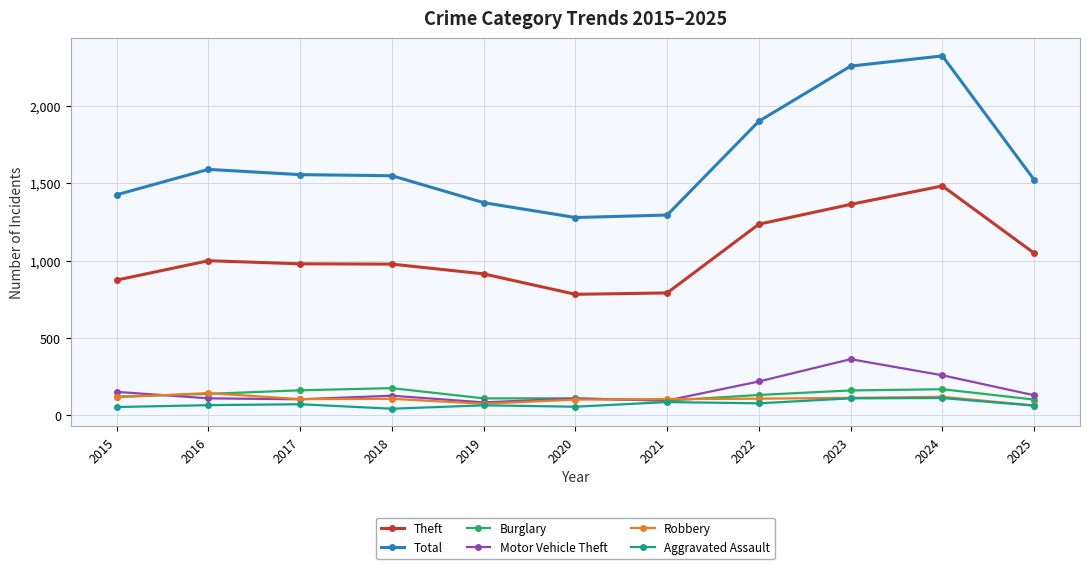

At which category does the chart reach its peak across all series?

2024